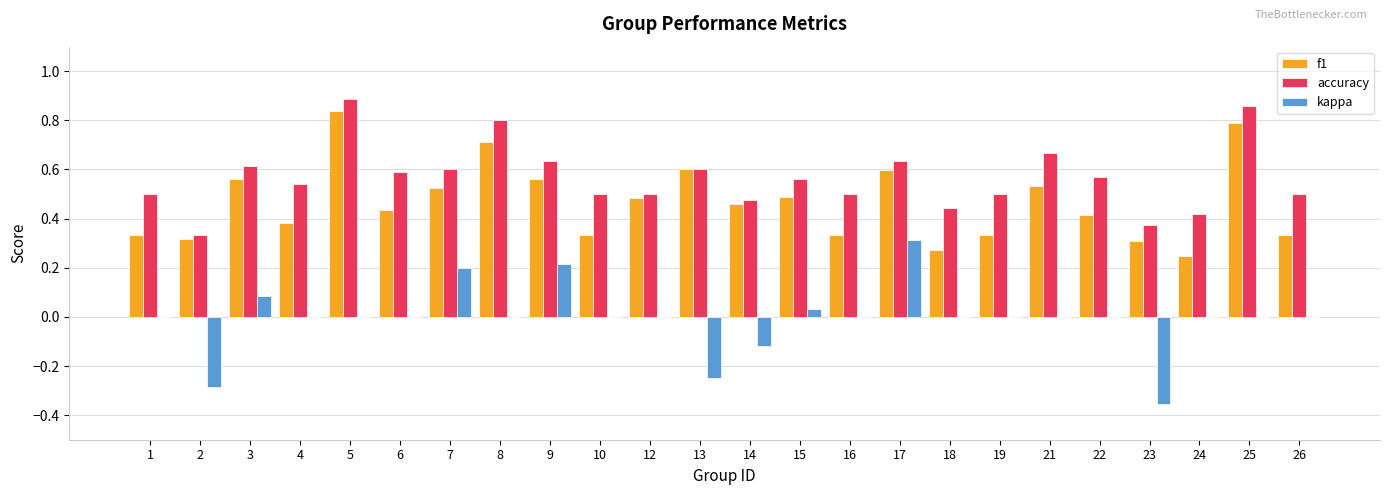

What is the sum of all accuracy values?

13.6